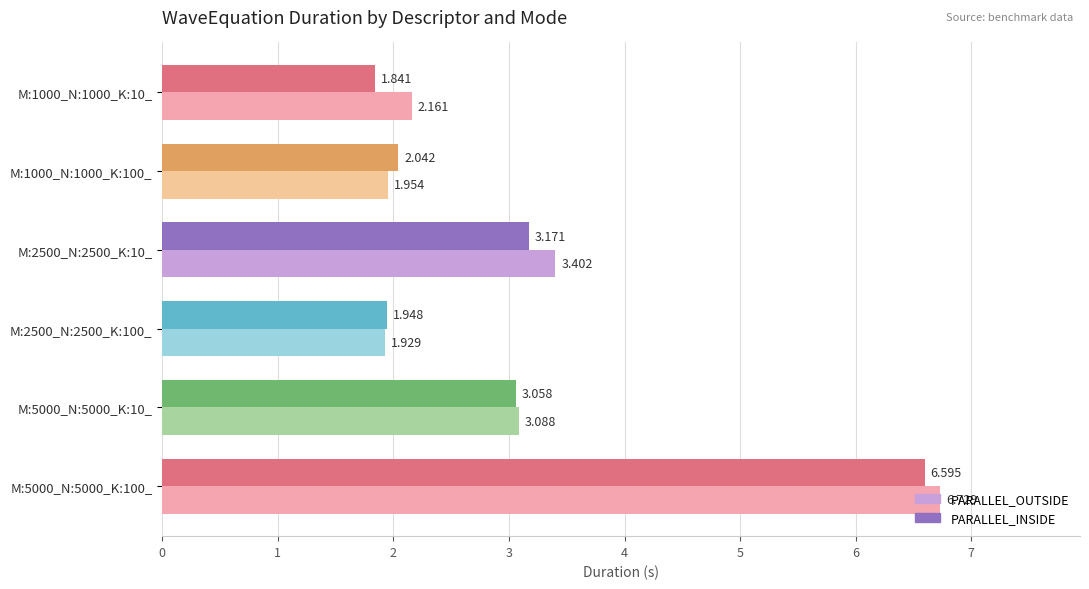

Which series changed the most between M:1000_N:1000_K:100_ and M:5000_N:5000_K:10_?

PARALLEL_OUTSIDE